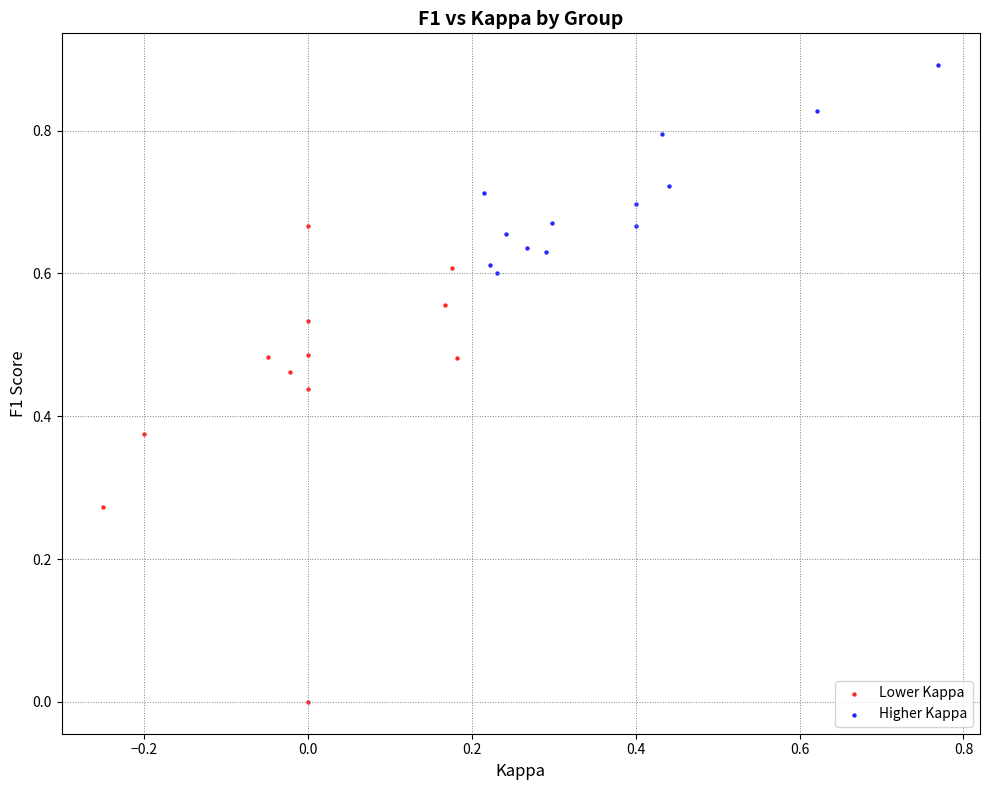

Which series reaches the maximum Y coordinate?

Higher Kappa